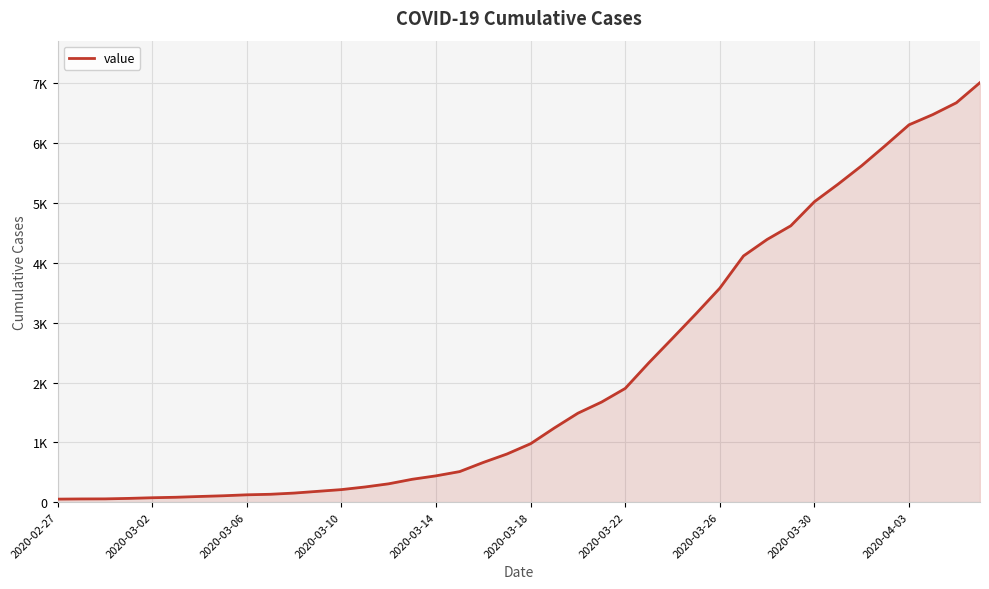

Does the chart display data point markers on the line(s)?

No